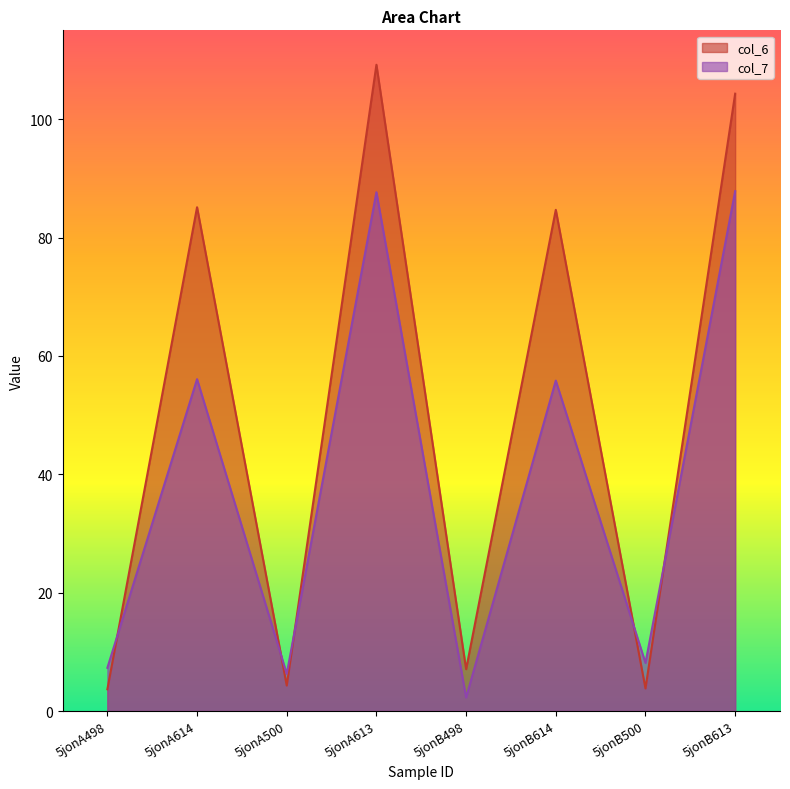

Rank the series at 5jonB613 from highest to lowest value.

col_6, col_7